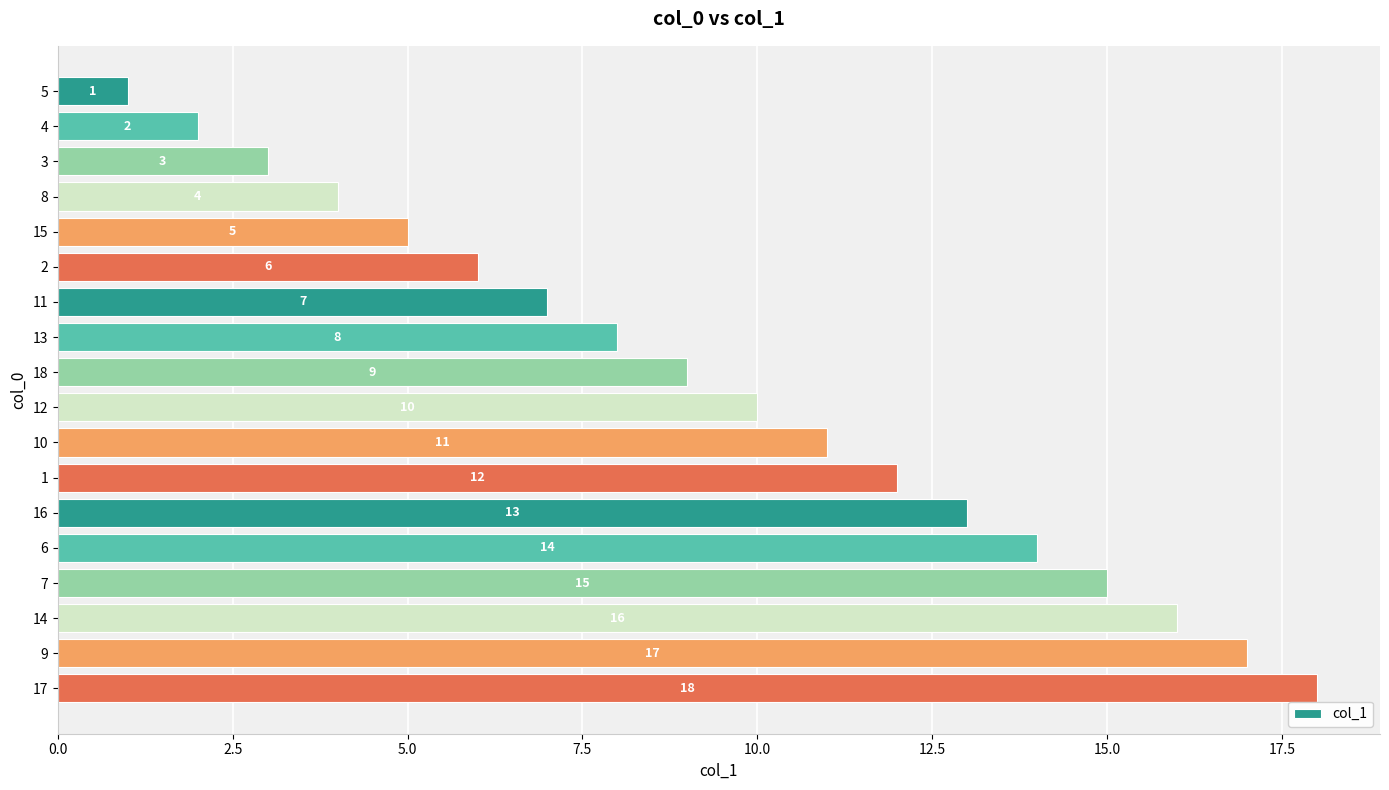

What position from the top is 13?

8